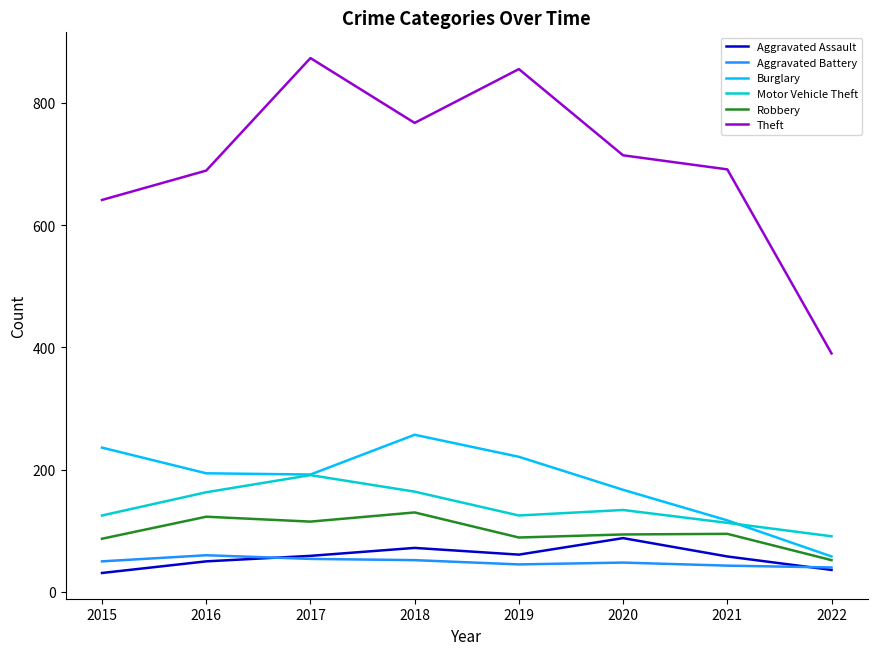

What is the difference between the maximum and second lowest values in the Motor Vehicle Theft series?

78